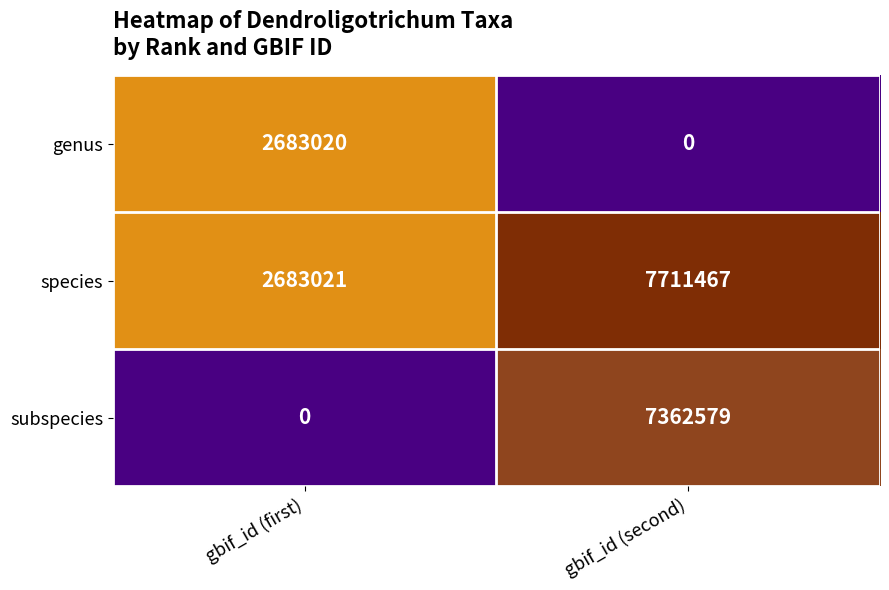

Reading left to right, extract all data points from this chart.

genus: 2683020	0
species: 2683021	7711467
subspecies: 0	7362579